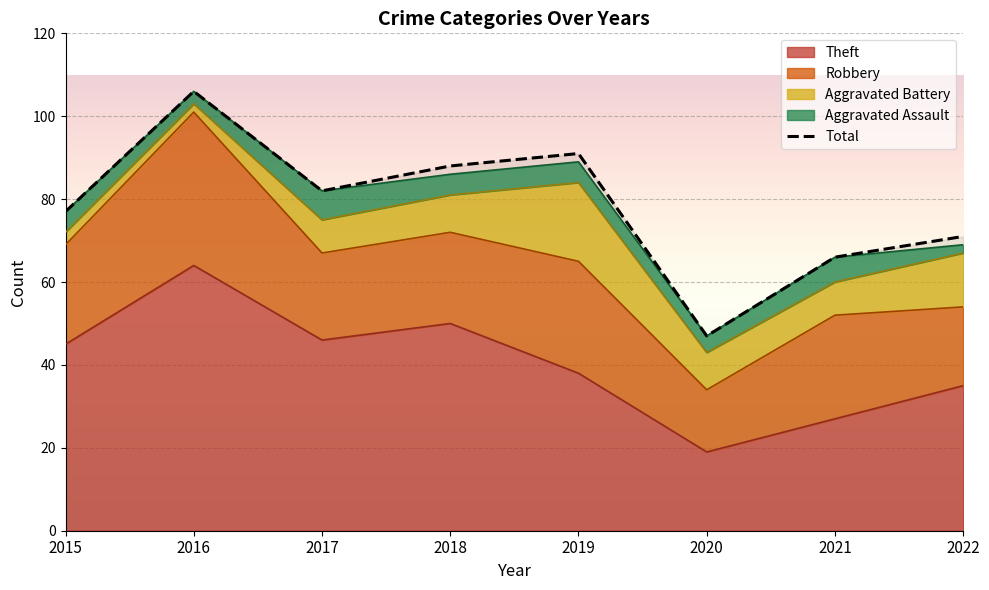

At which label does Total first exceed 82?

2016